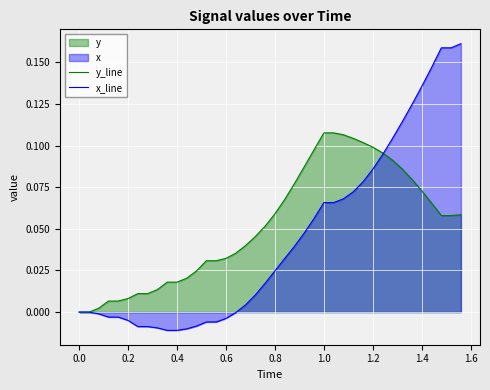

Which series has the largest total across all categories?

y_line